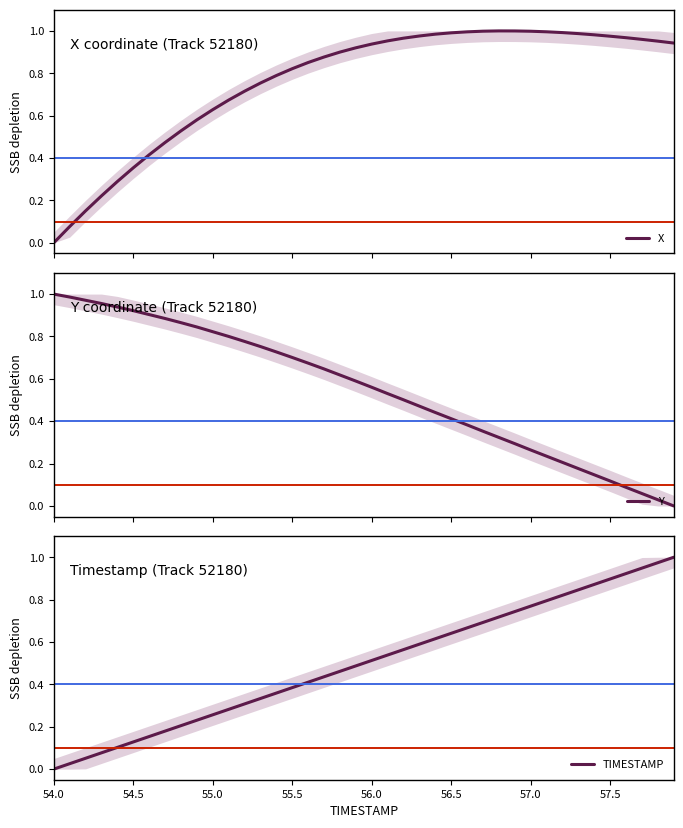

At how many categories does at least one series exceed 0?

40